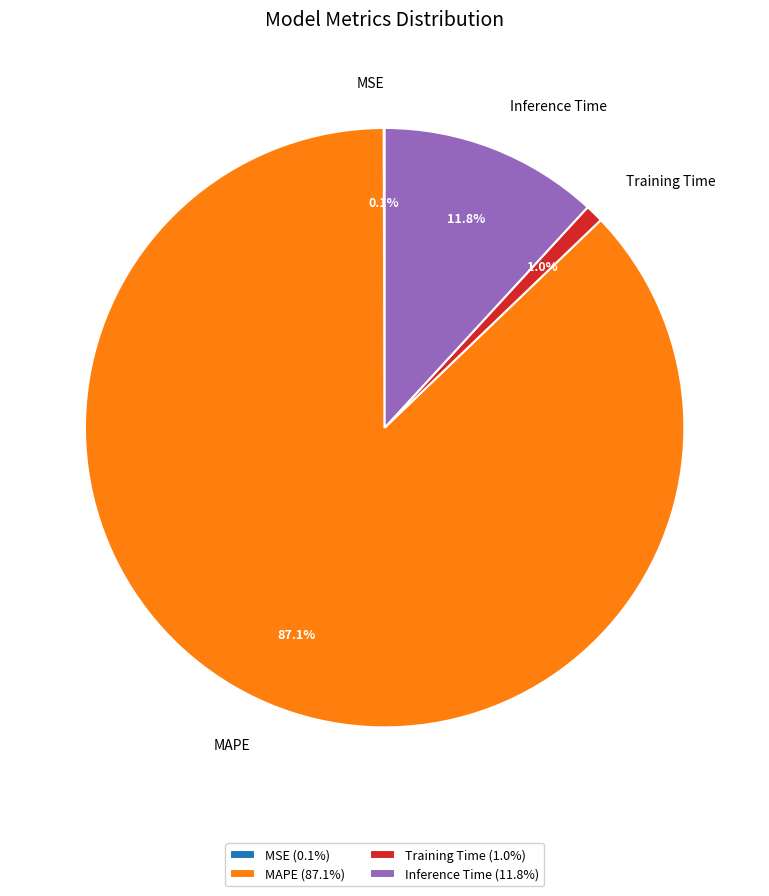

To the nearest percent, what is the combined percentage of MAPE and Training Time?

88%